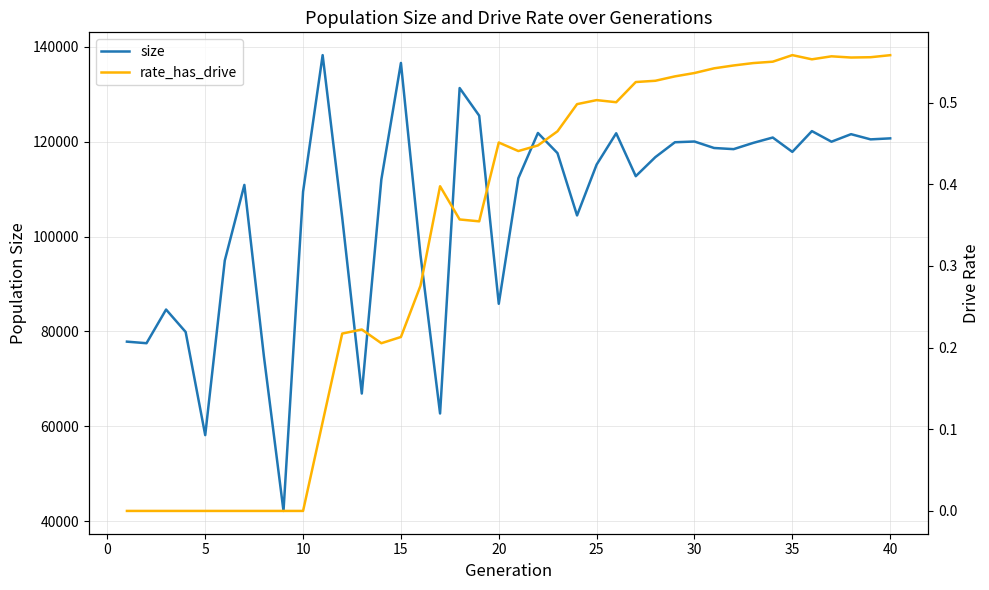

What is the minimum value for size?

42188